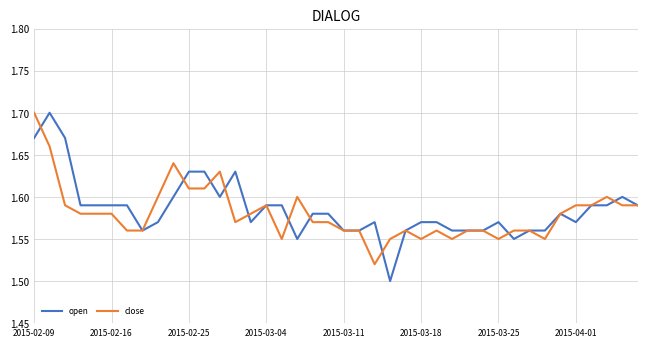

Is this an area chart (filled region under the line)?

No